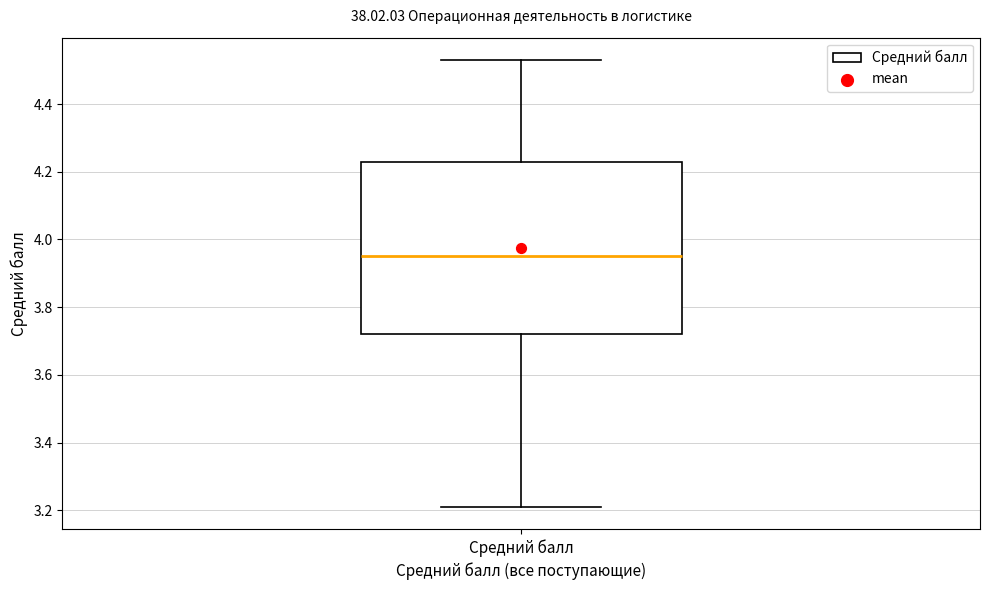

Where does the median line of the box for Средний балл sit on the y-axis? The values are not printed on the chart, so give them approximately, as read against the axis.

3.96